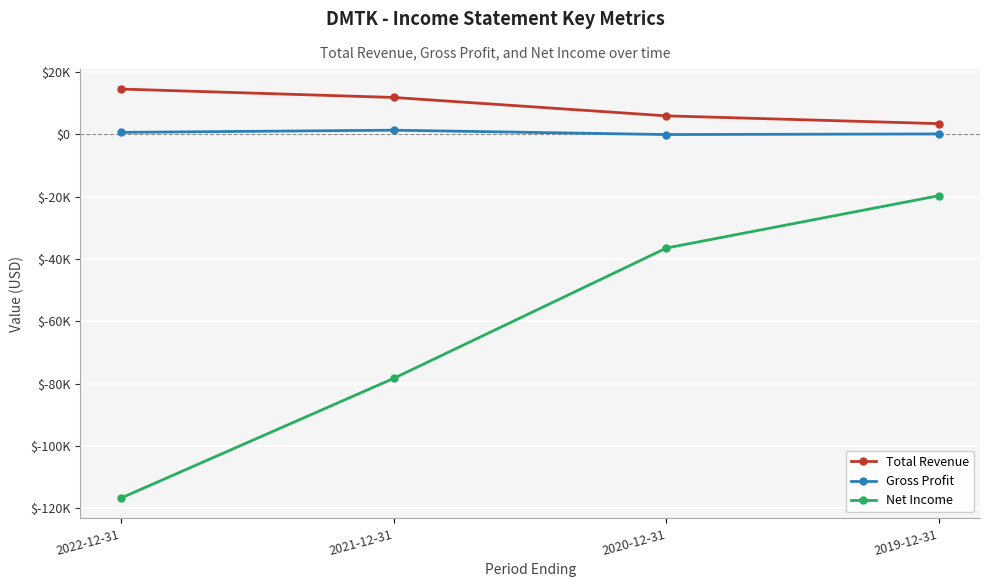

What is the difference between the maximum and minimum values in the Gross Profit series?

1400